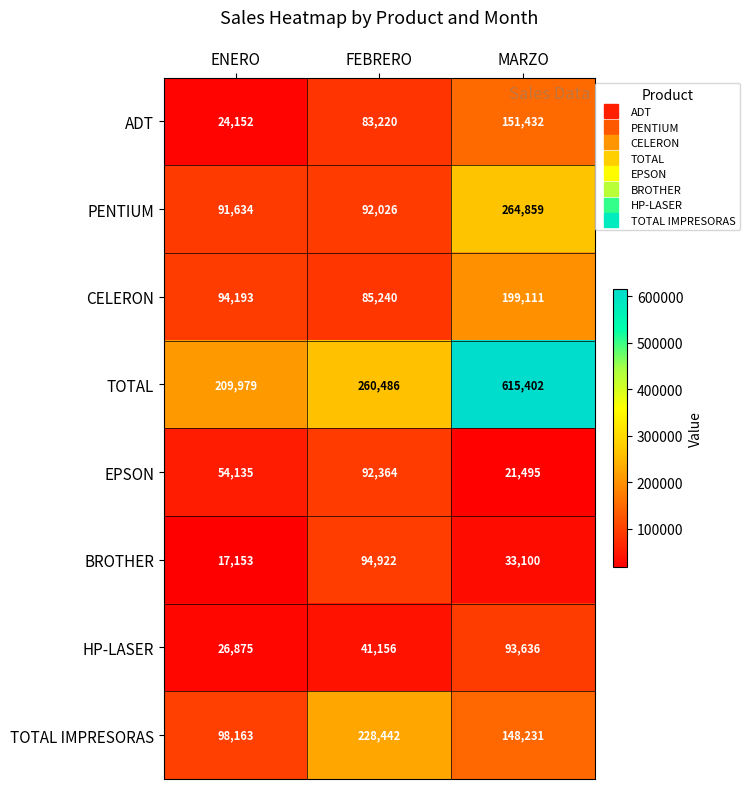

Which category has the lowest value across all series?

ENERO